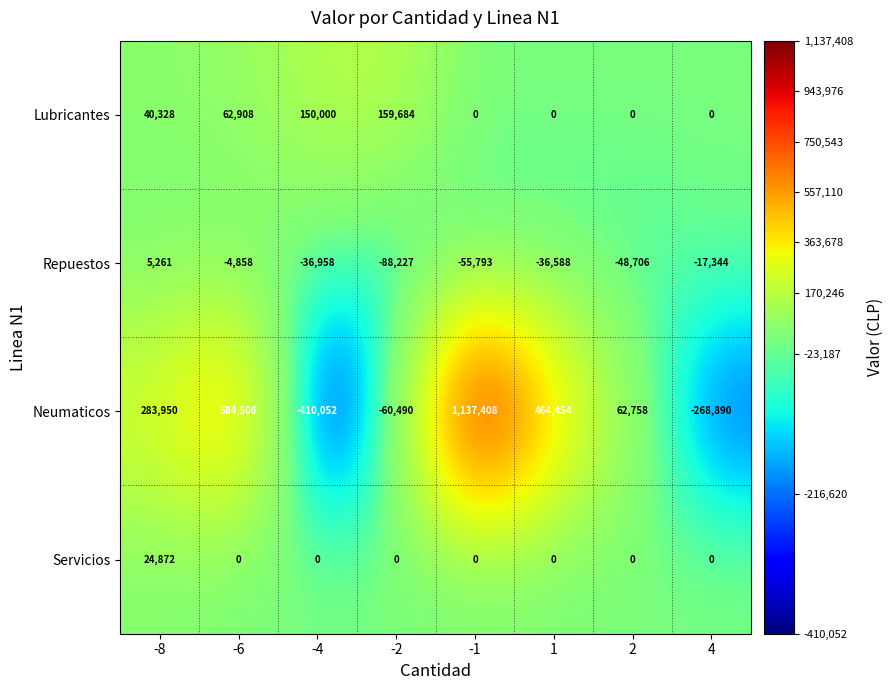

At -4, list the series in order from smallest to largest.

Neumaticos, Repuestos, Servicios, Lubricantes